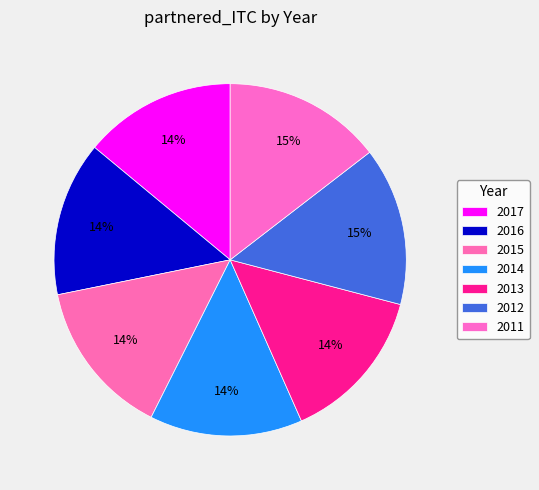

What percentage is the 2011 slice, to the nearest percent?

15%